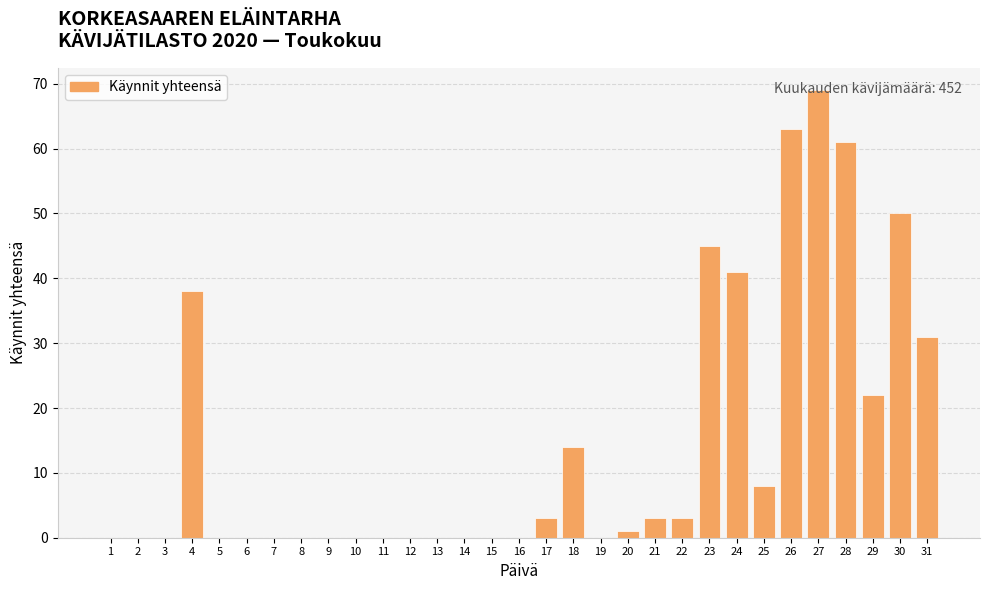

The value at 19 is 25. True or false?

False